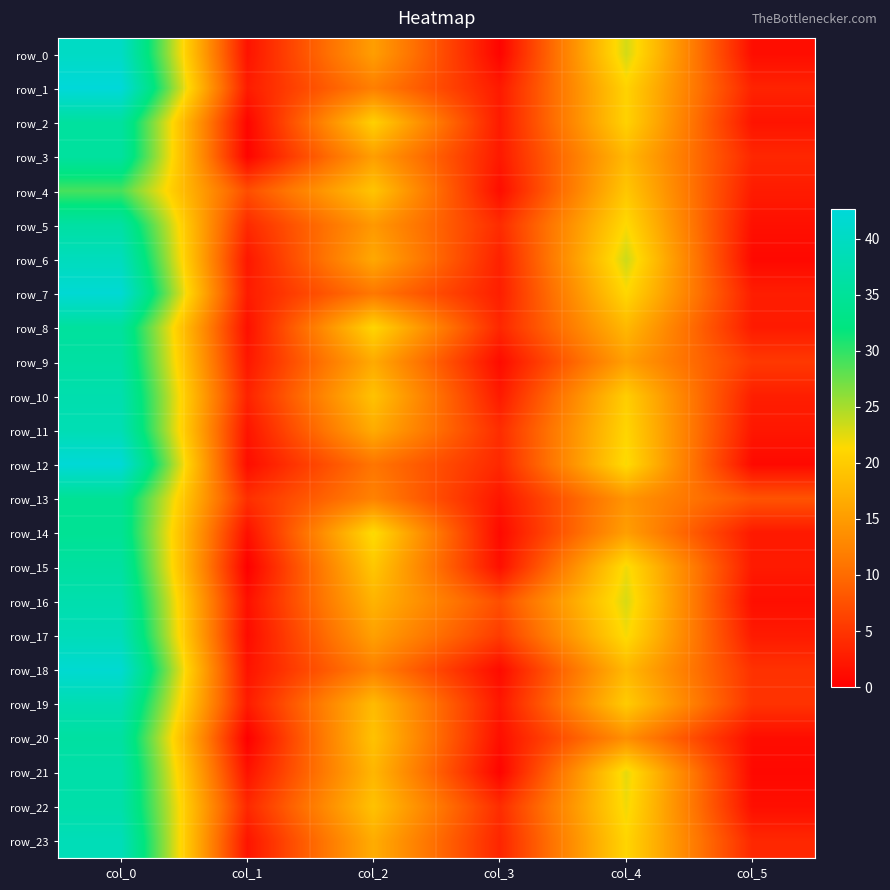

At which category is the sum across all series the highest?

col_0